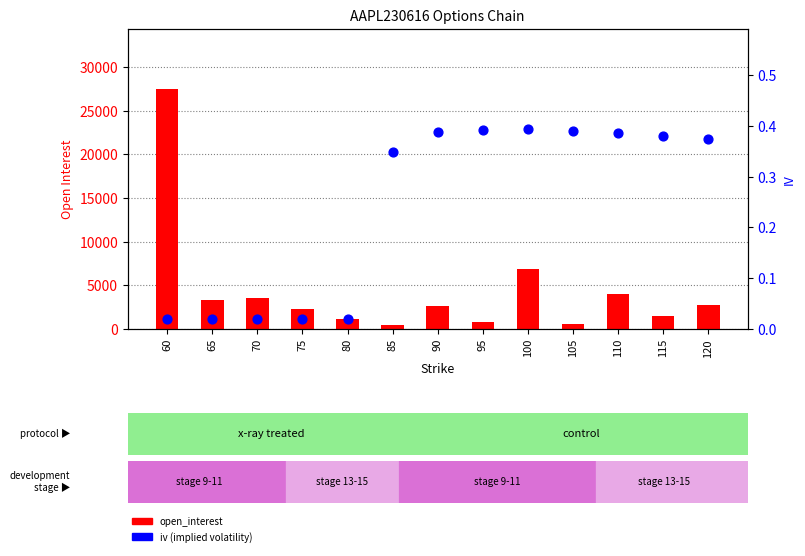

At which category is the sum across all series the highest?

60